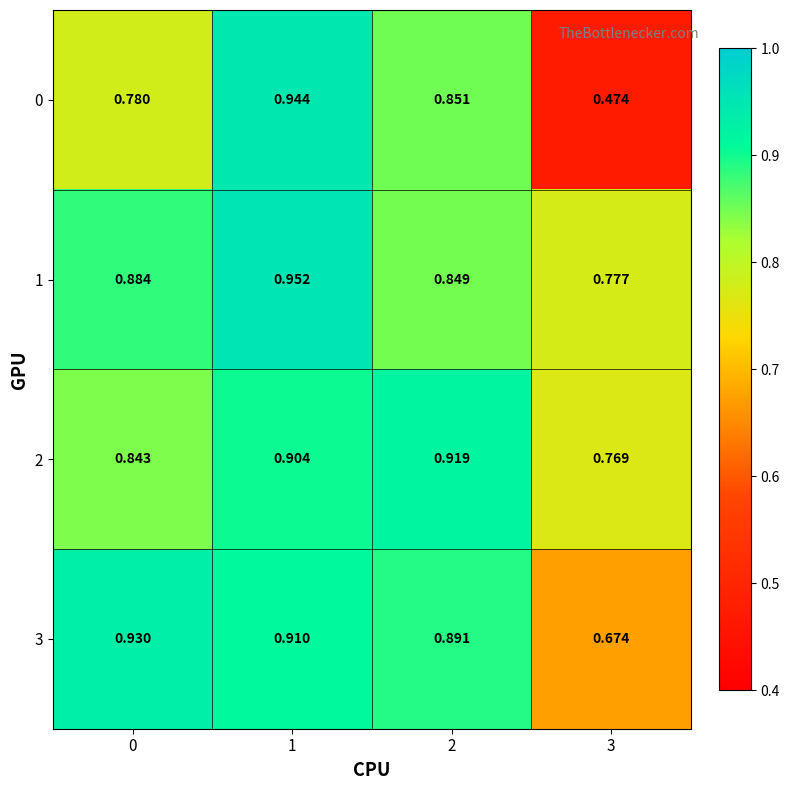

Is the value of 1 at 2 greater than the value of 3 at 1?

No